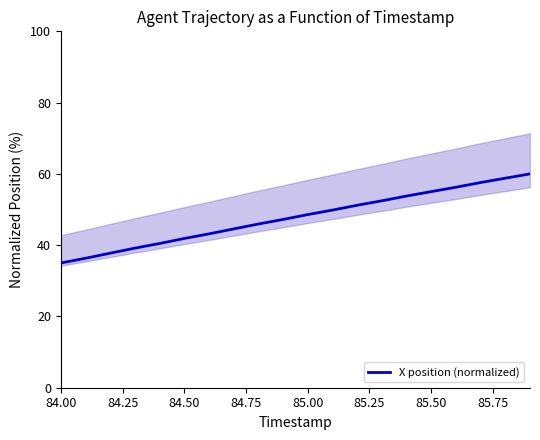

The X position (normalized) series shows 18.3 at 84.50. True or false?

False